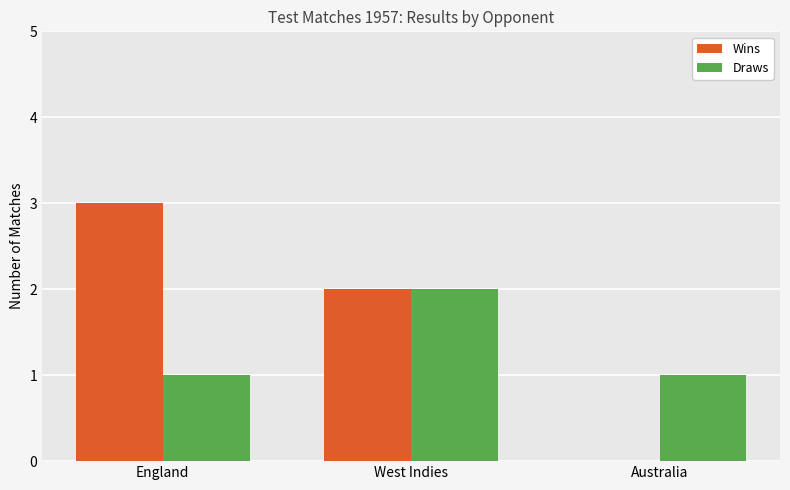

Are the bars grouped side by side (vs. stacked)?

Yes